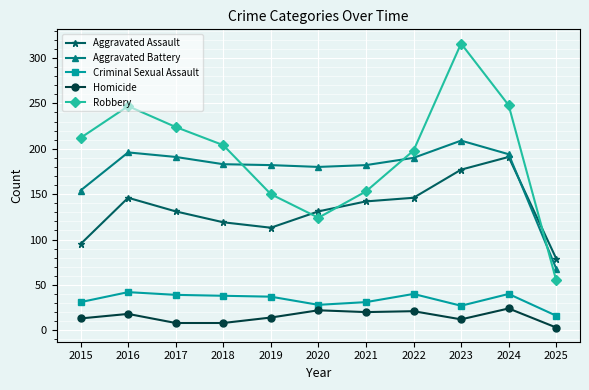

What is the total value across all series at 2022?

595